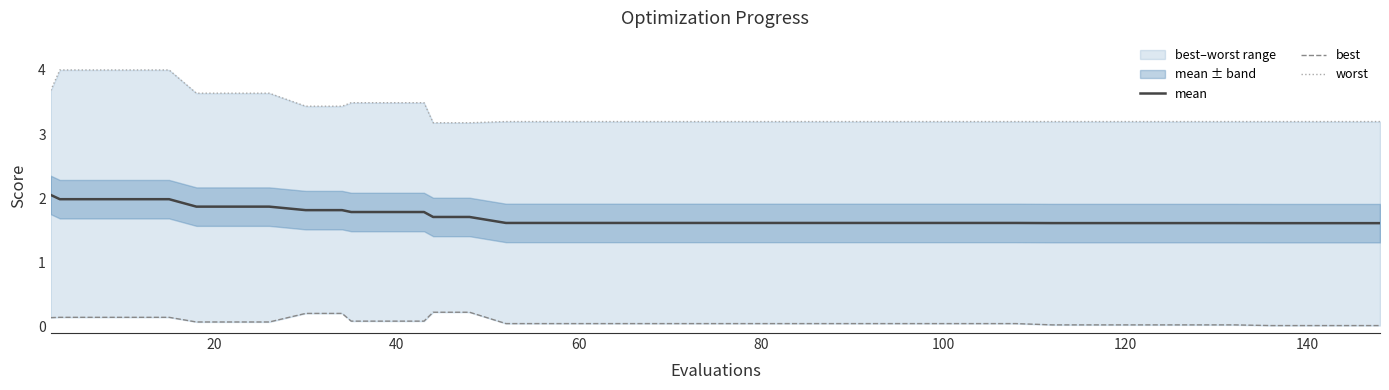

What are all the series names shown in the legend?

mean, best, worst